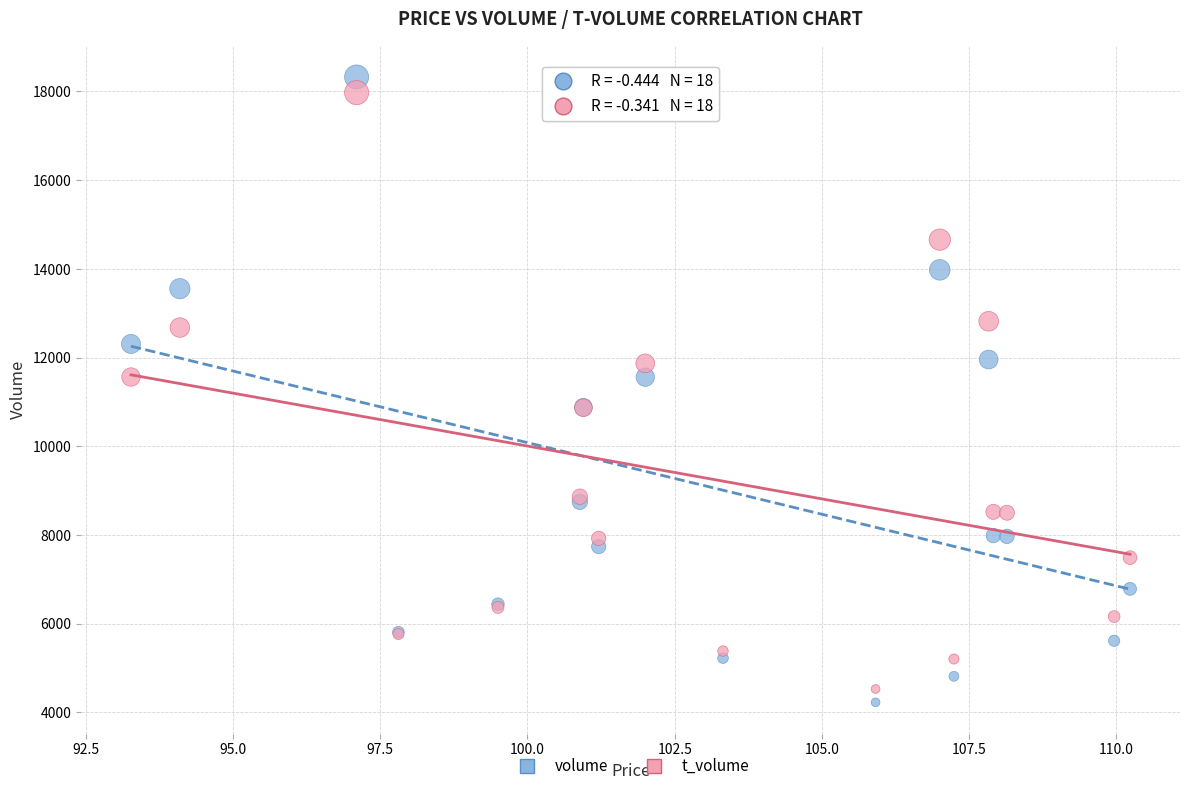

Which series contains the lowest Y value?

volume